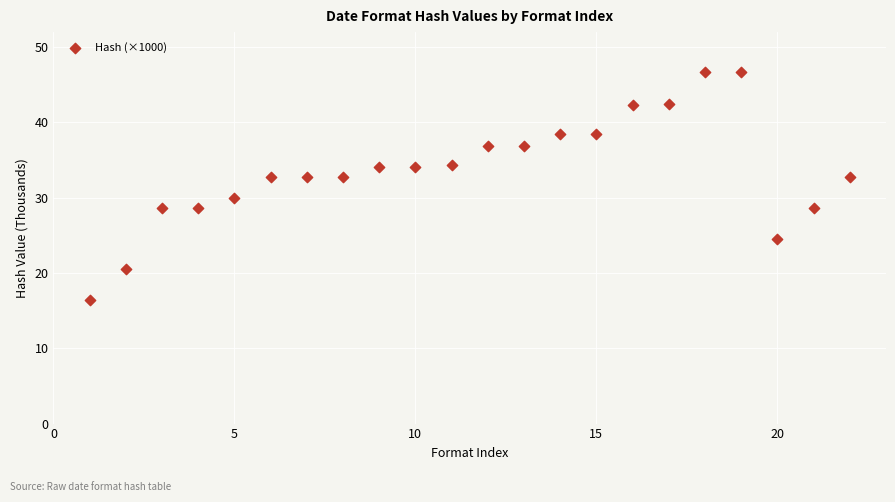

What is the range of Y values (max minus min)?

30.4